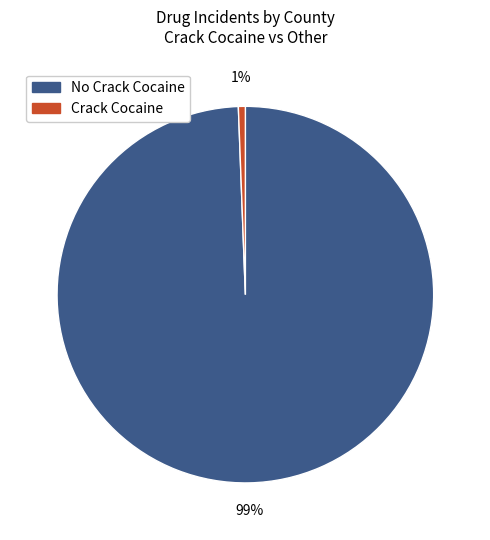

How many segments does this pie chart have?

2